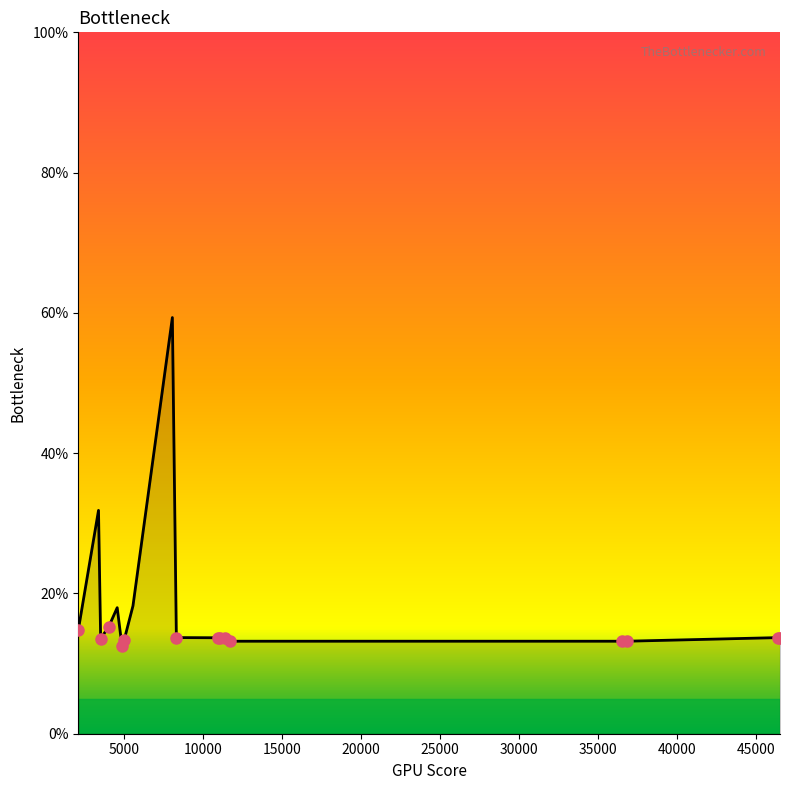

What is the difference between the maximum and minimum values?

46.8